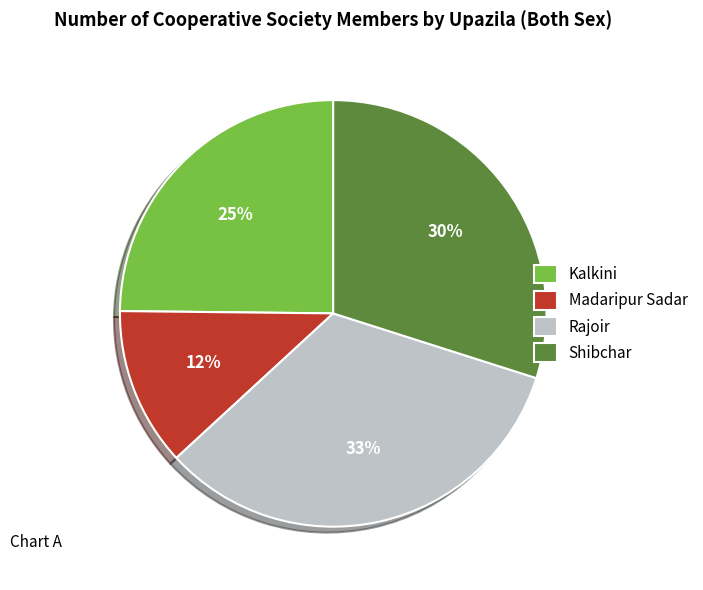

Is the sum of Kalkini and Shibchar greater than half?

Yes